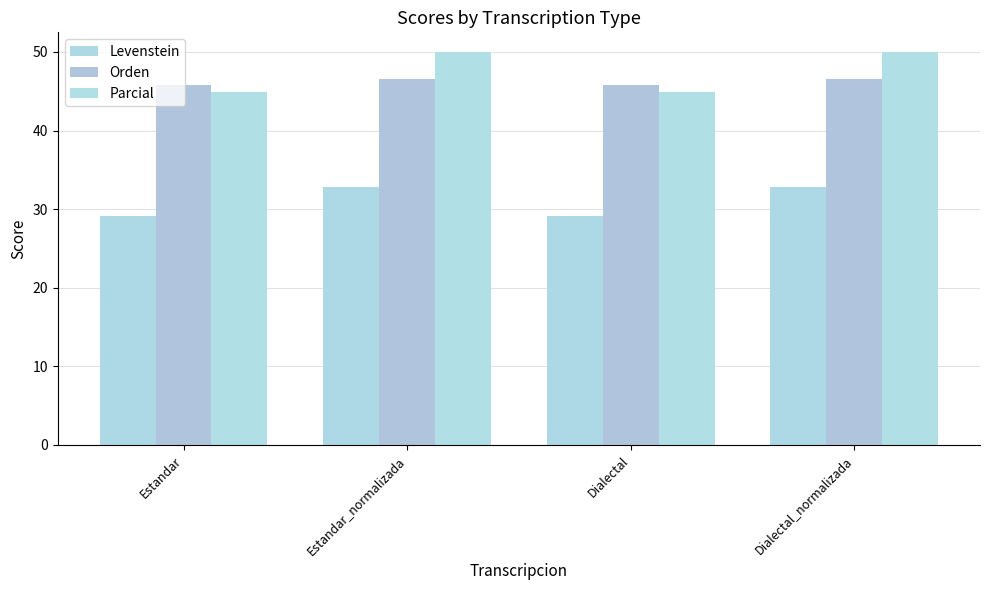

How many categories are shown in the chart?

4